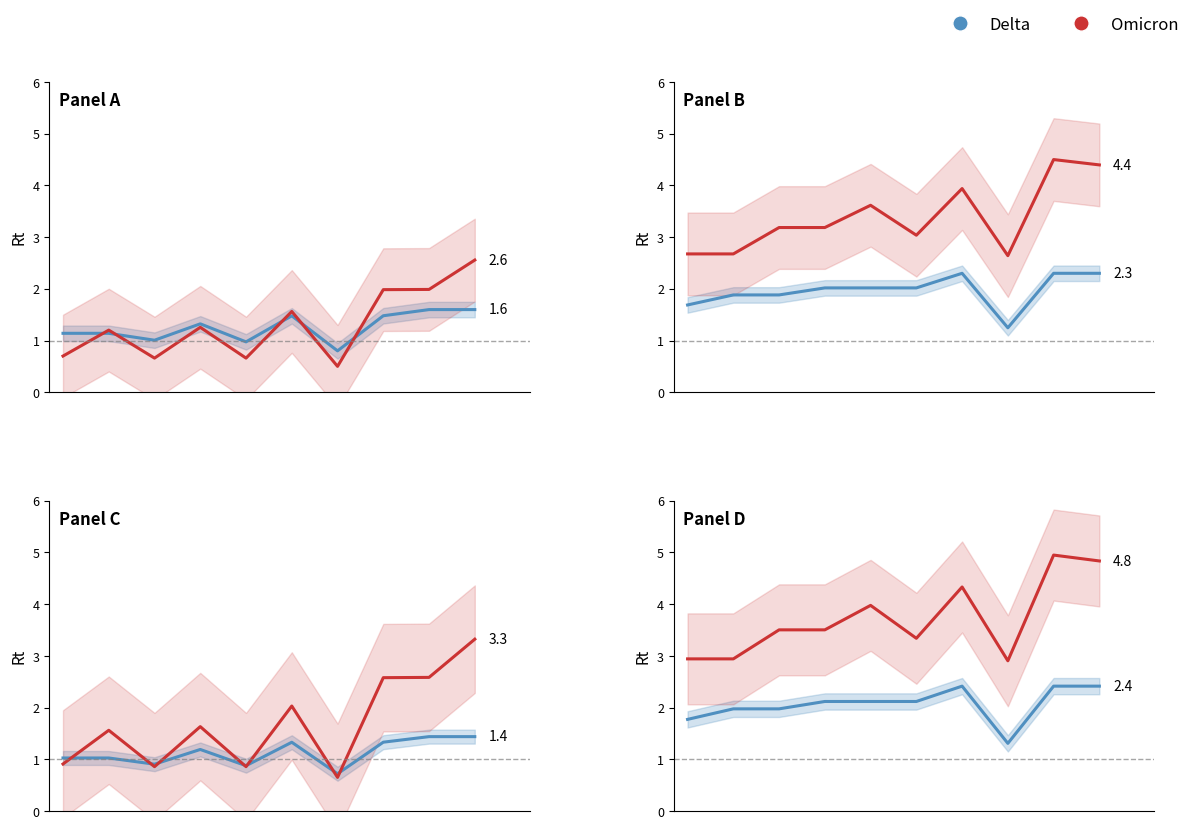

Rank the series by their average value, from lowest to highest.

Delta, Omicron